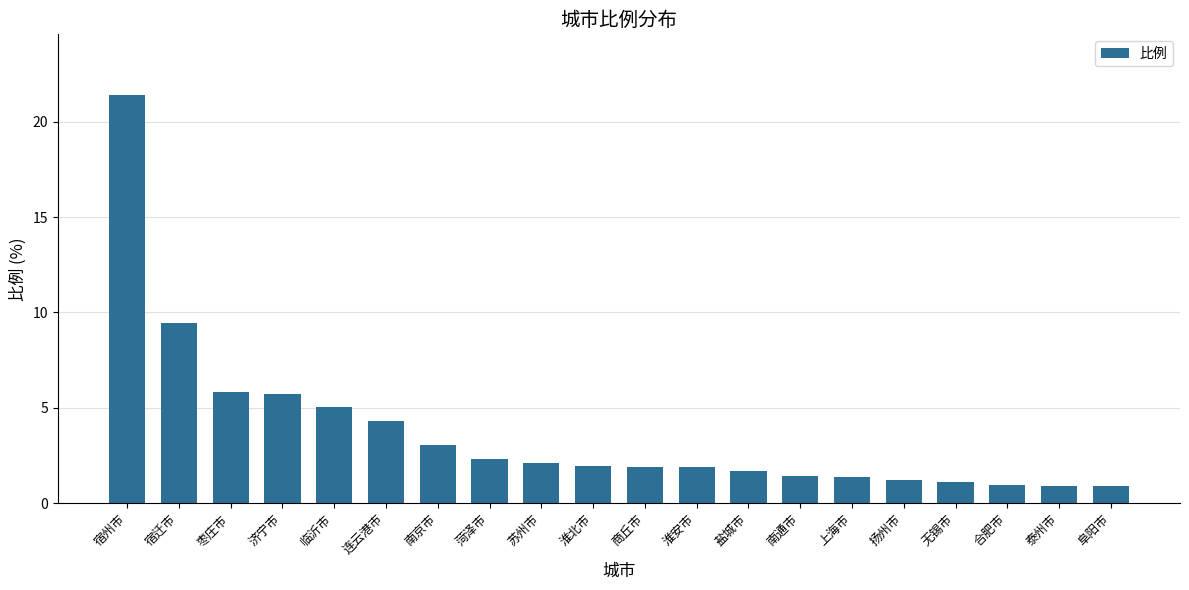

Which label corresponds to the largest value in the chart?

宿州市